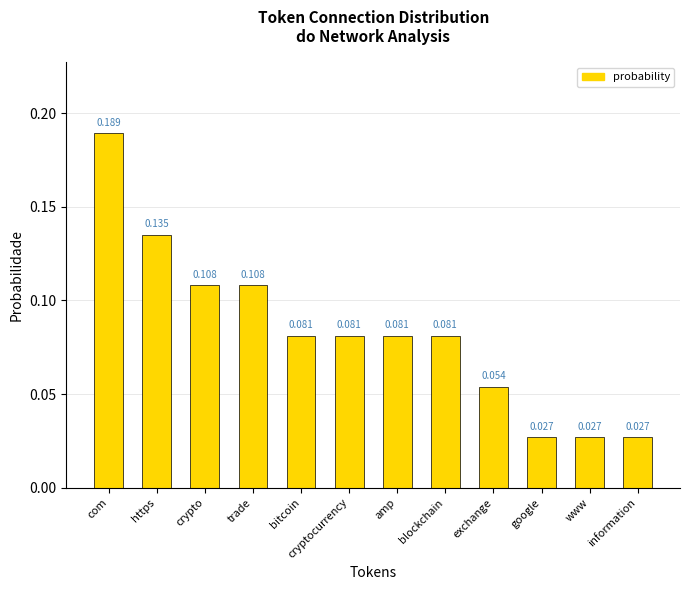

At which category does the chart reach its peak across all series?

com